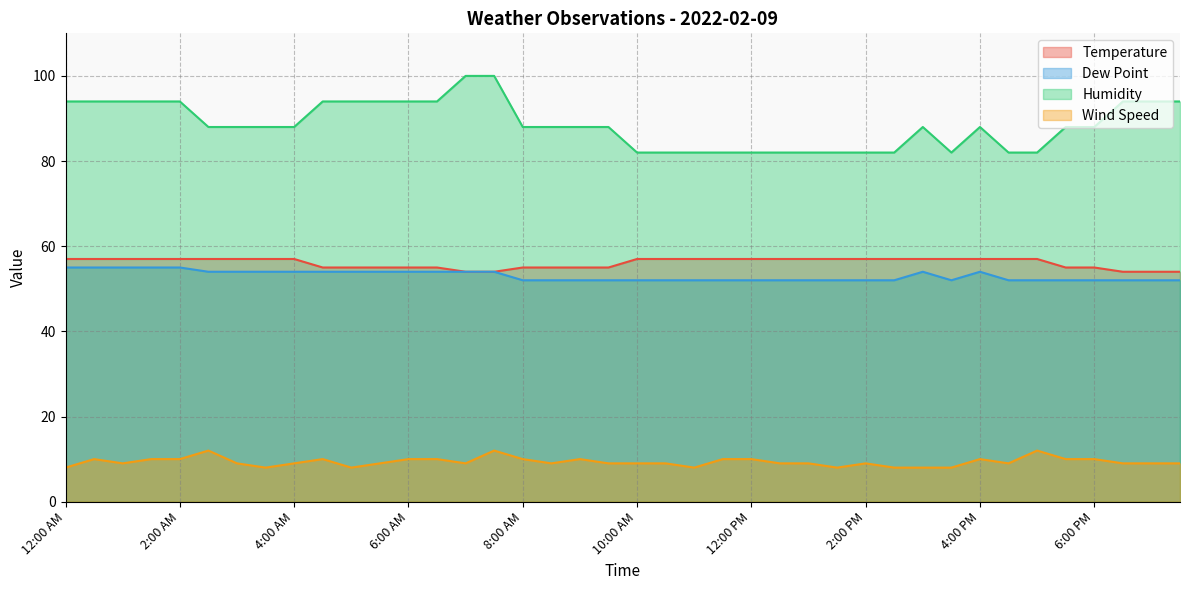

What is the approximate value of Dew Point at 3:00 AM?

54